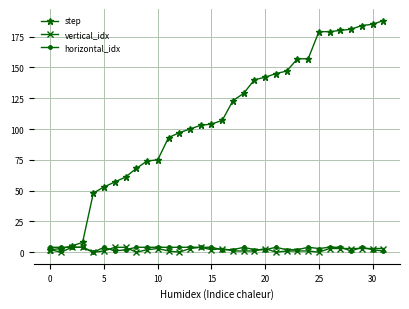

Which series has the largest total across all categories?

step